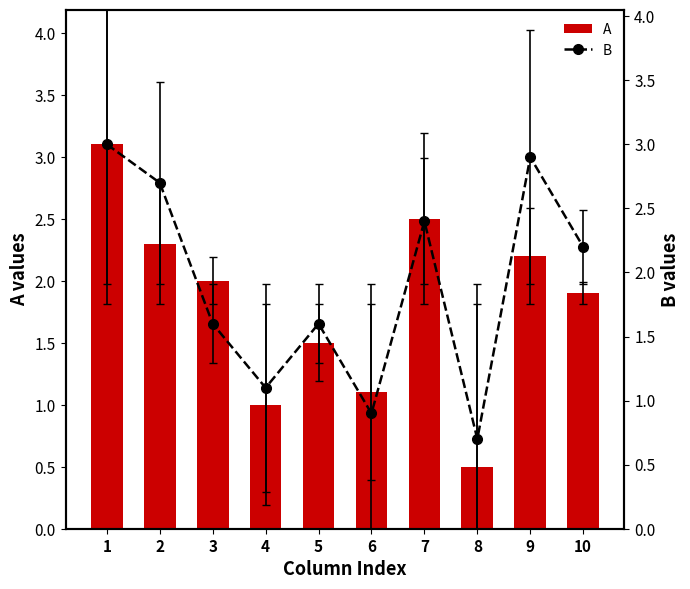

Which series changed the most between 2 and 7?

B